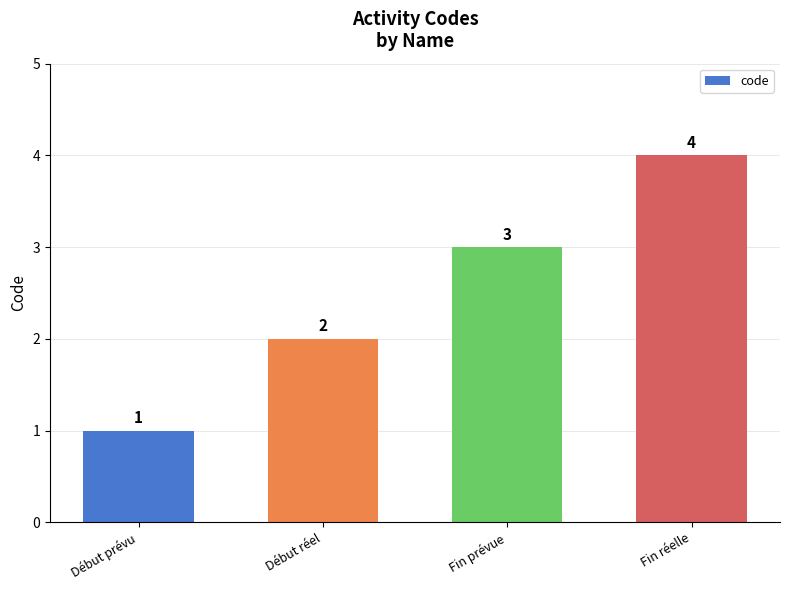

What is the difference between the values at Fin réelle and Début prévu?

3